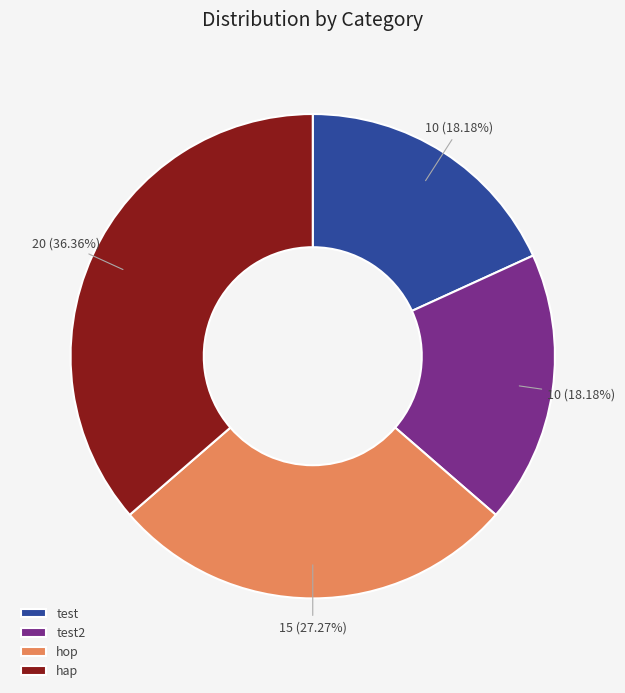

Is it true that hop is 27% of the pie?

True